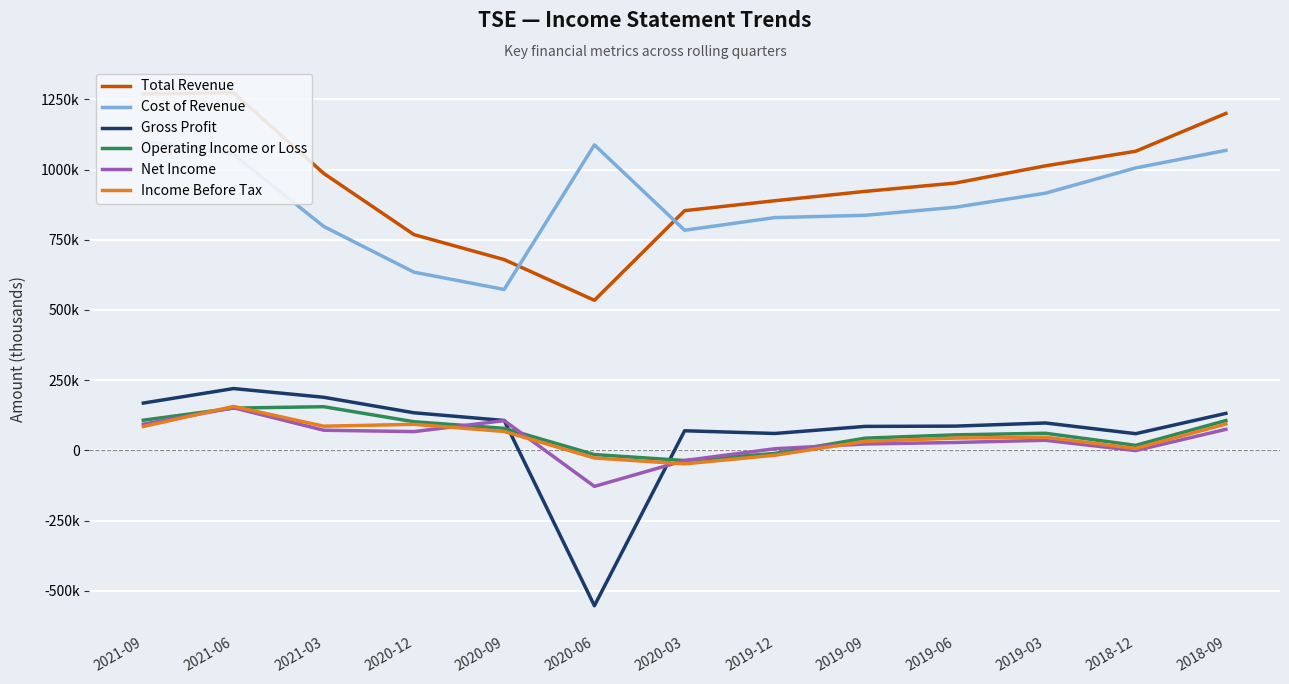

Is the value of Operating Income or Loss at 2019-06 greater than the value of Cost of Revenue at 2020-09?

No